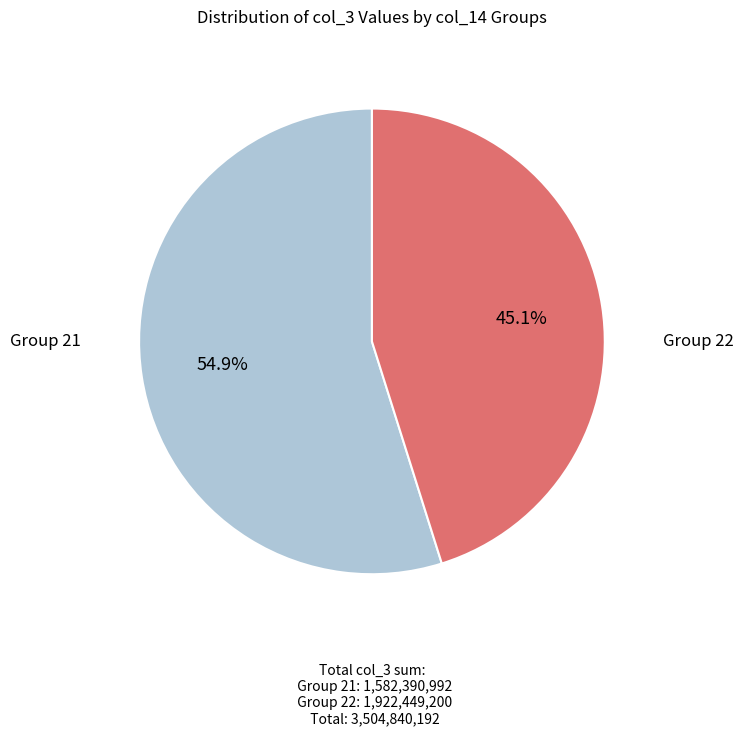

Does any single category account for the majority?

Yes